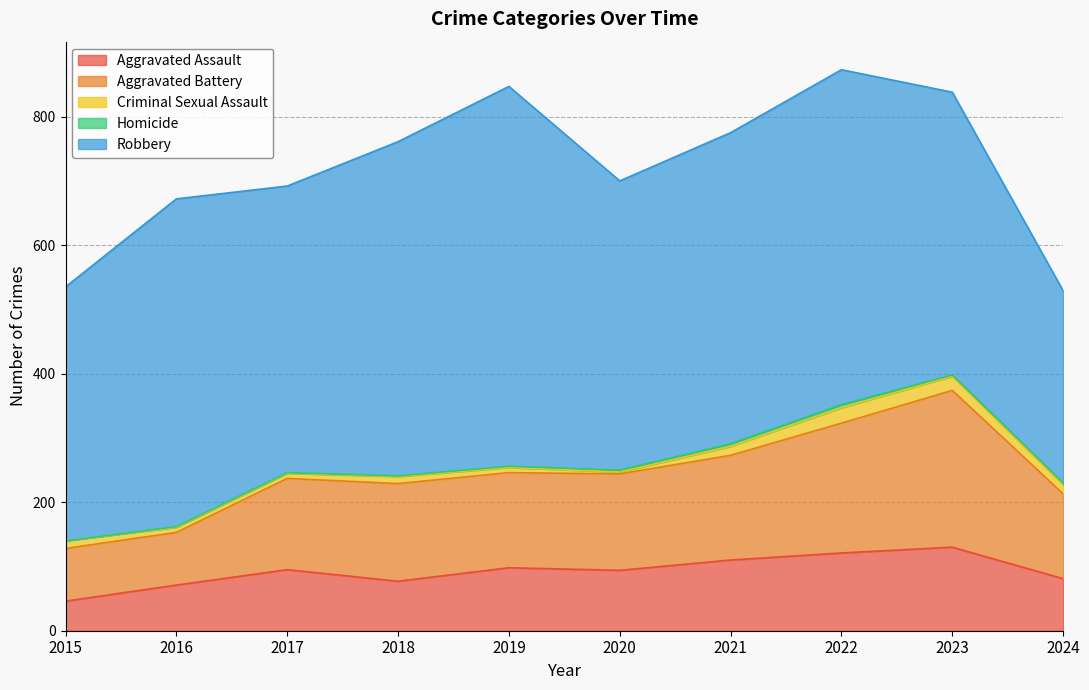

In Criminal Sexual Assault, how many points are higher than both neighbors (excluding endpoints)?

2